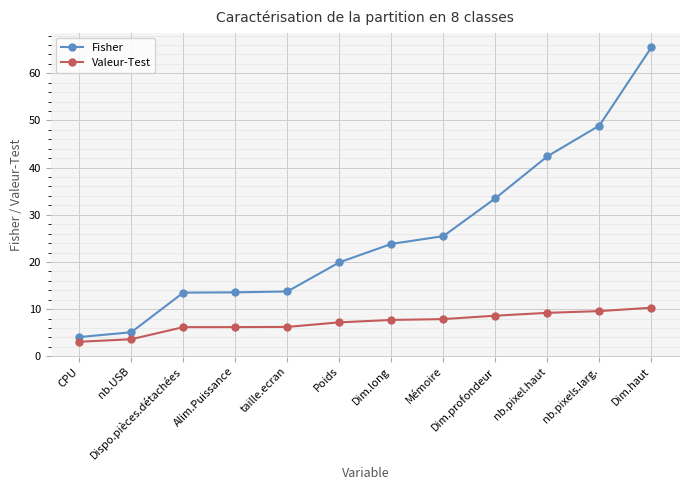

What is the spread (max minus min) of values at nb.pixel.haut?

33.2